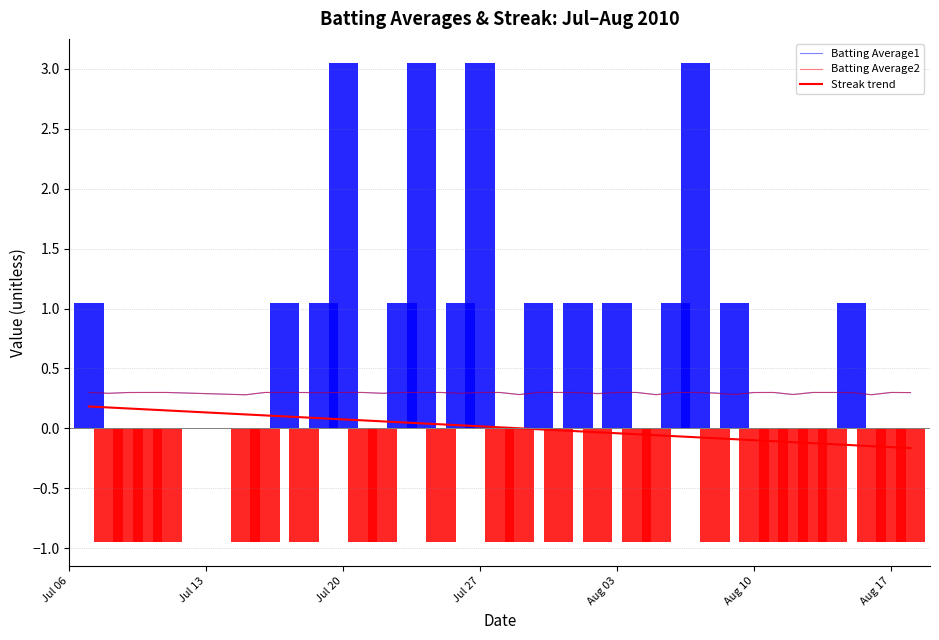

The Batting Average2 series shows 0.5 at 35. True or false?

False